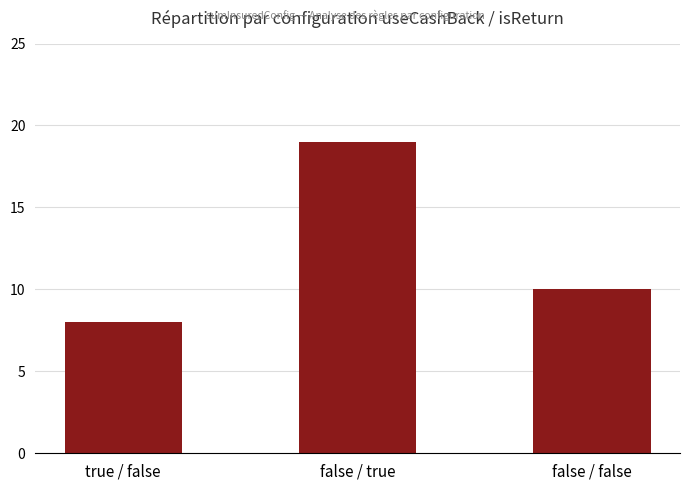

What is the sum of the values at false / true and true / false?

27